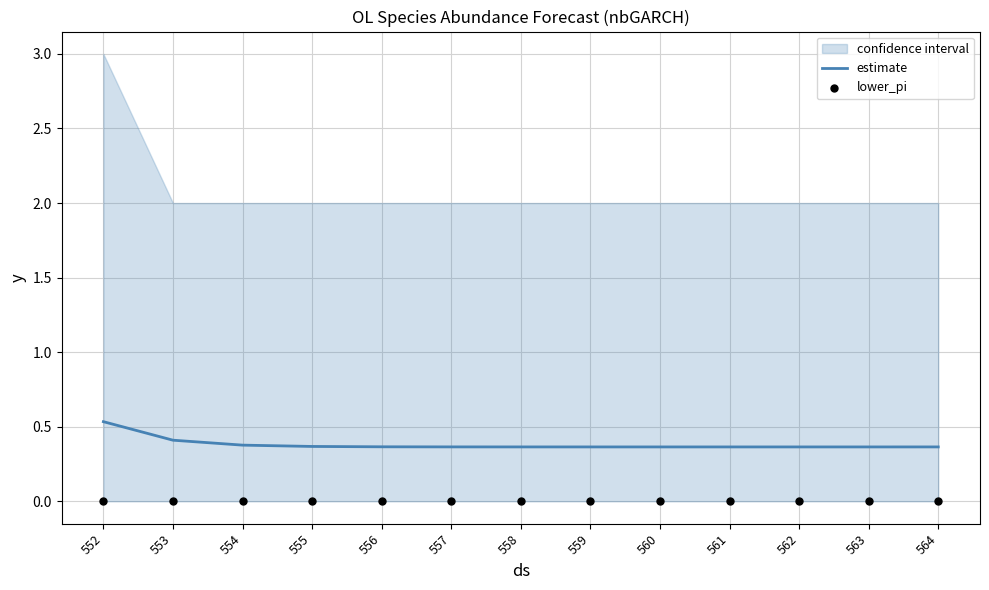

Which series contains the lowest Y value?

lower_pi